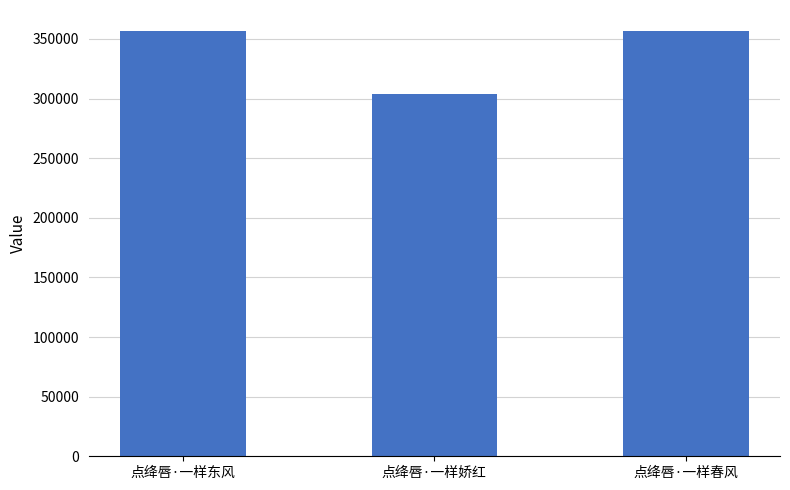

How many data points does each series have?

3